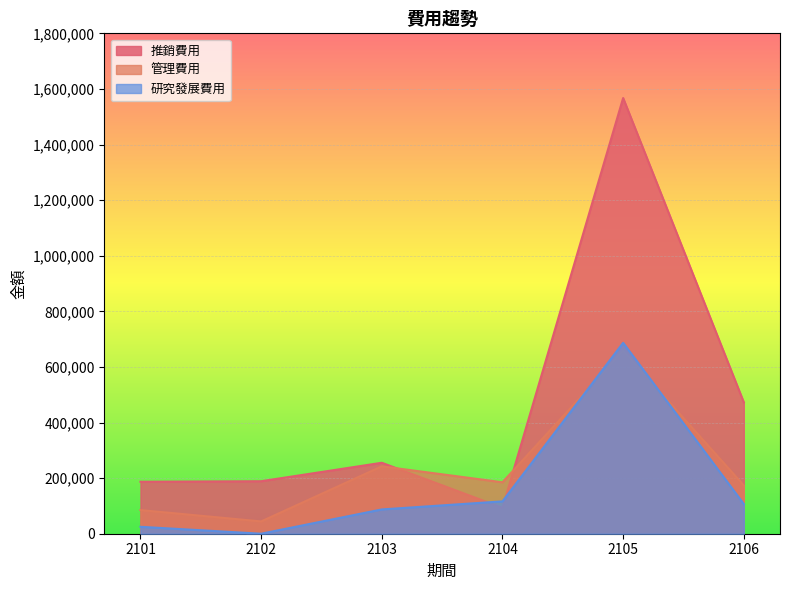

What is the sum of all 推銷費用 values?

2764258